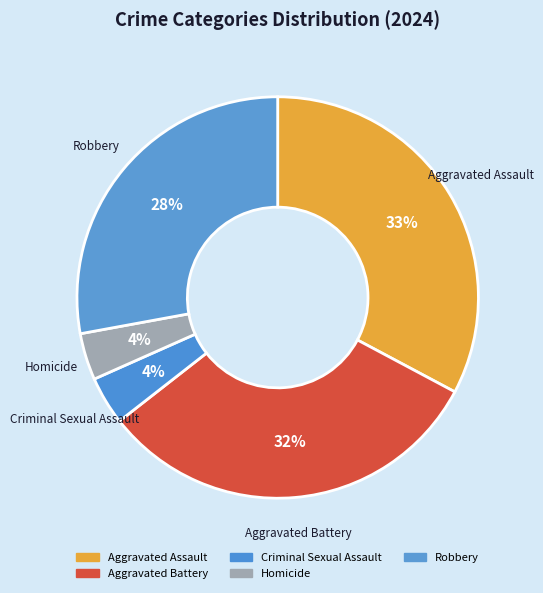

How many segments does this pie chart have?

5